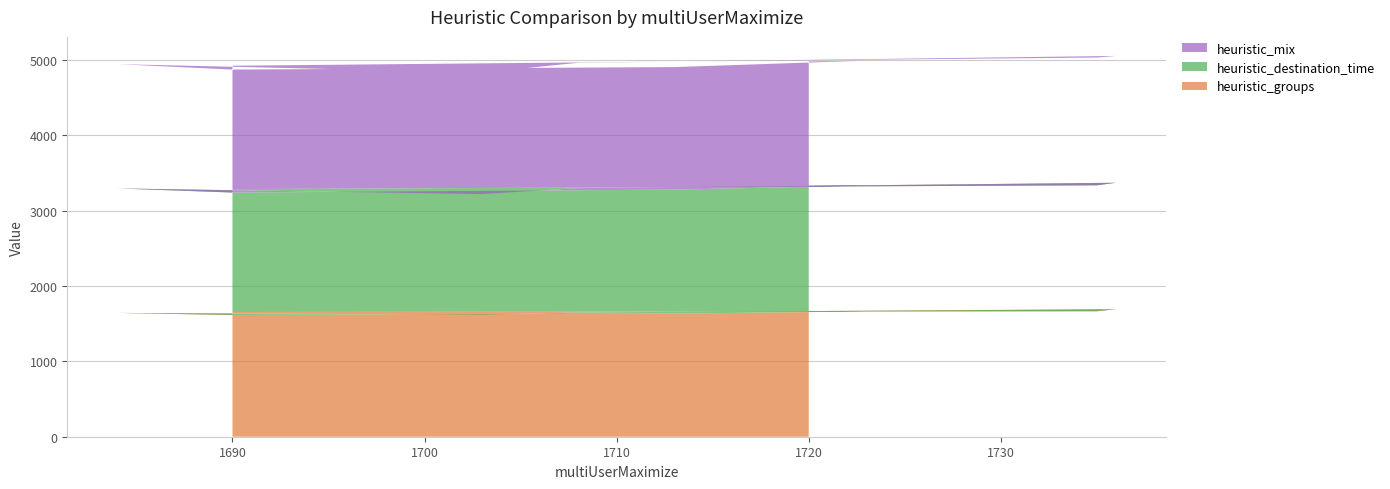

Reading left to right, transcribe all the data shown in this chart.

heuristic_groups: 1655	1665	1692	1649	1618	1643	1615	1634	1663	1669
heuristic_destination_time: 1631	1671	1678	1650	1602	1652	1625	1645	1670	1660
heuristic_mix: 1637	1696	1683	1663	1613	1649	1632	1626	1658	1651